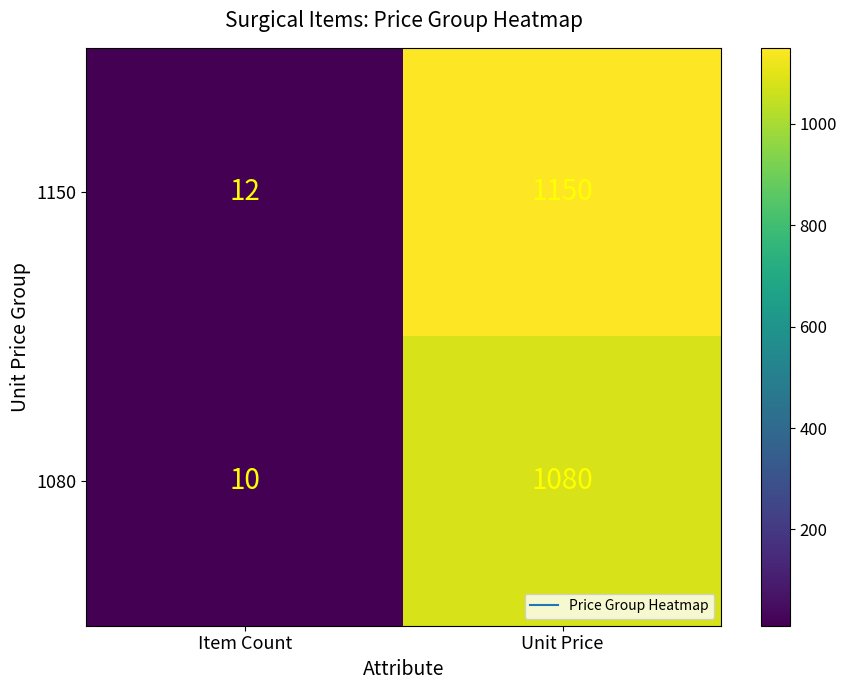

The 1150 series shows 18 at Item Count. True or false?

False